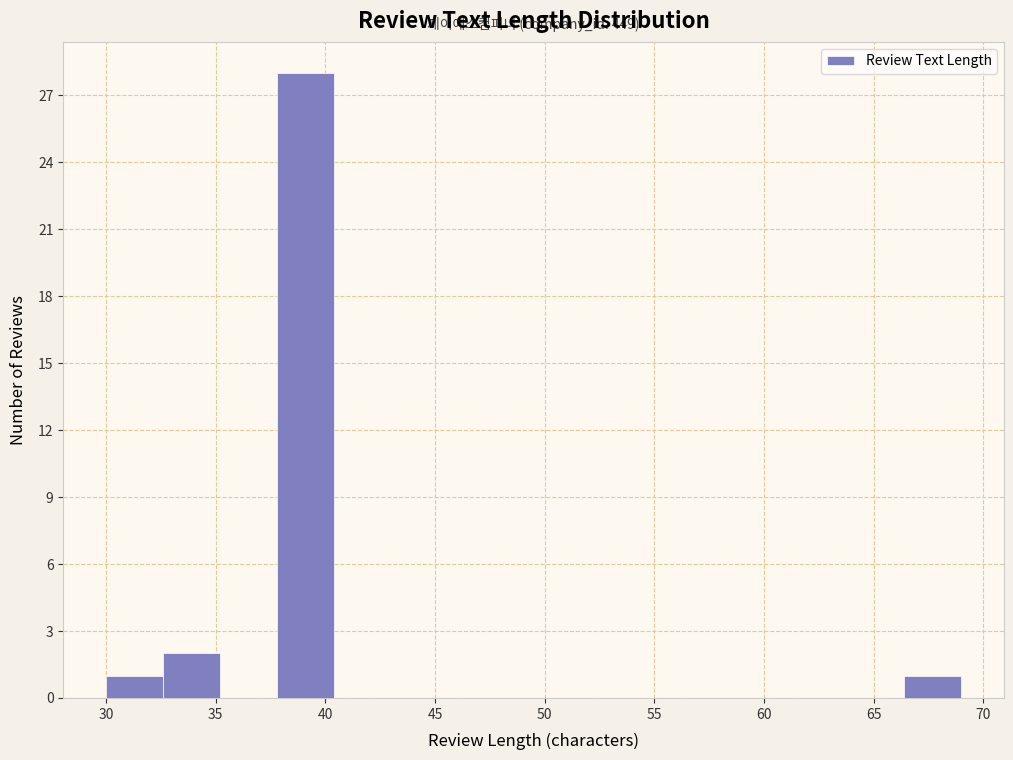

Over which range of the x-axis is the bar tallest?

37.8 to 40.4